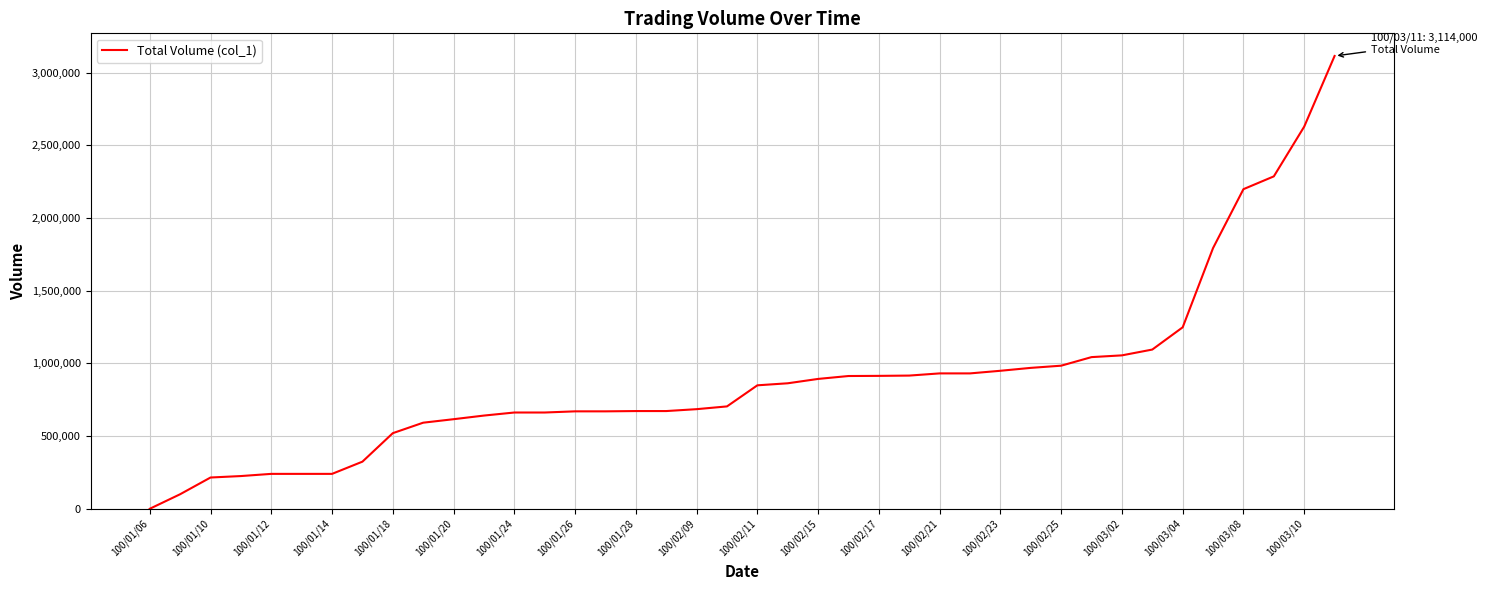

Does the chart display data point markers on the line(s)?

No